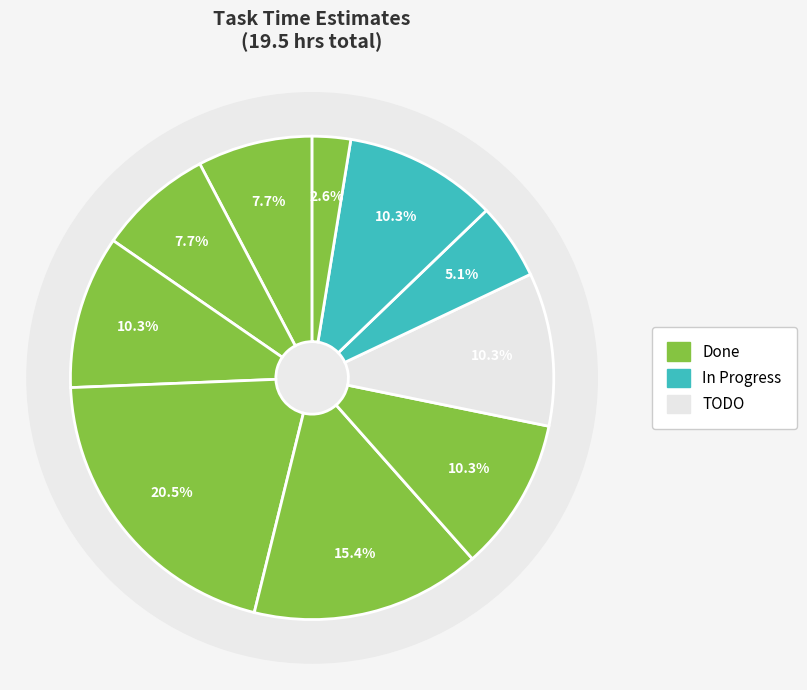

Approximately how many times larger is the value at FireBlastMagic Class compared to Fix Finite State Machine?

1.5